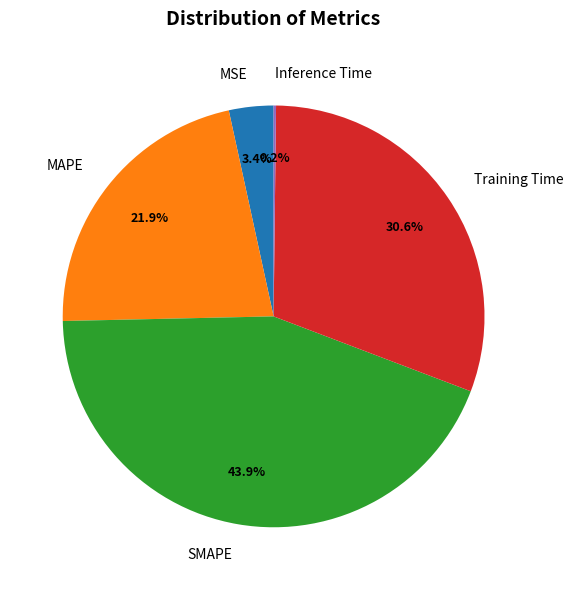

What percentage do MAPE and MSE together represent?

25.3%